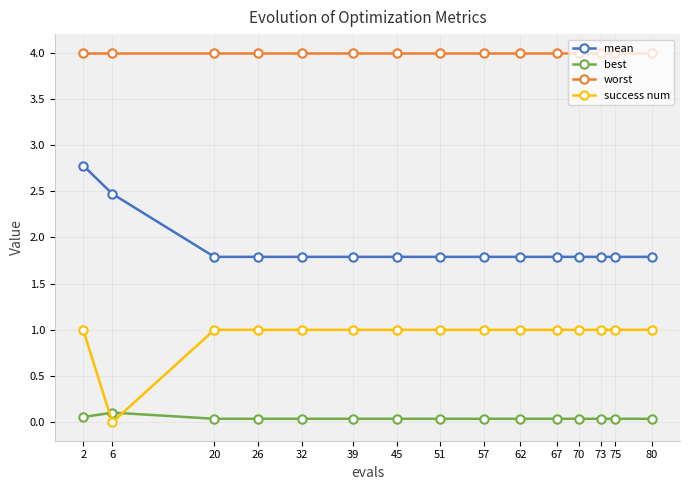

Which category has the lowest value in the success num series?

6